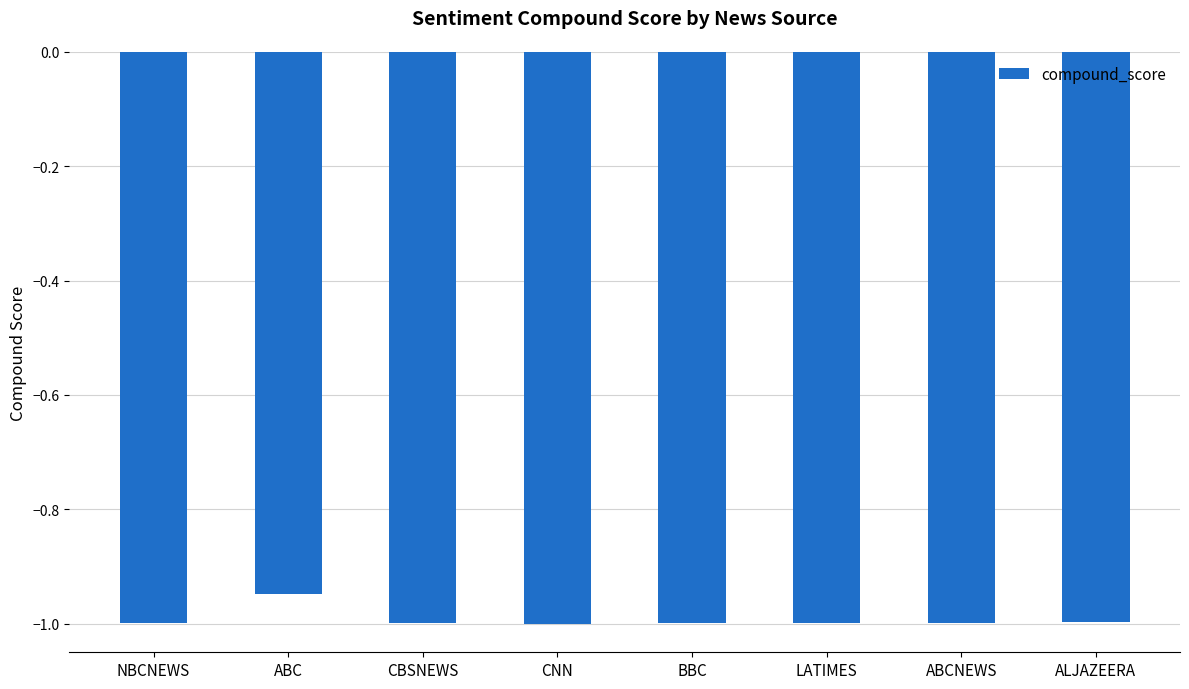

What position from the left is CNN?

4